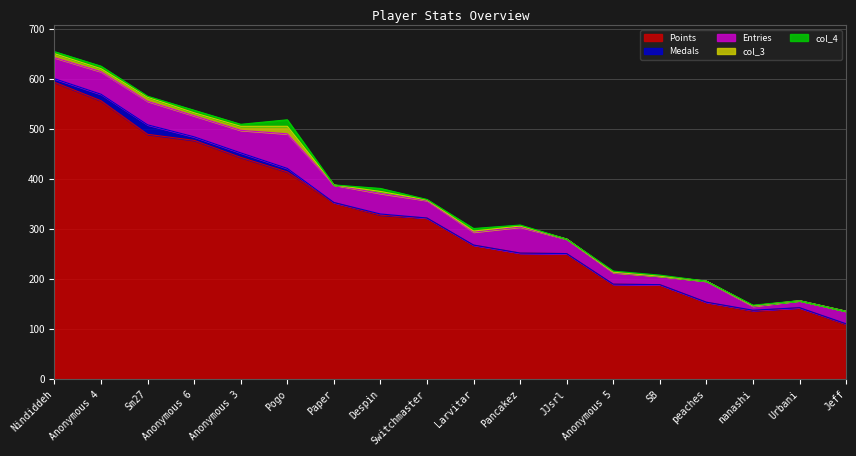

What is the spread (max minus min) of values at Paper?

353